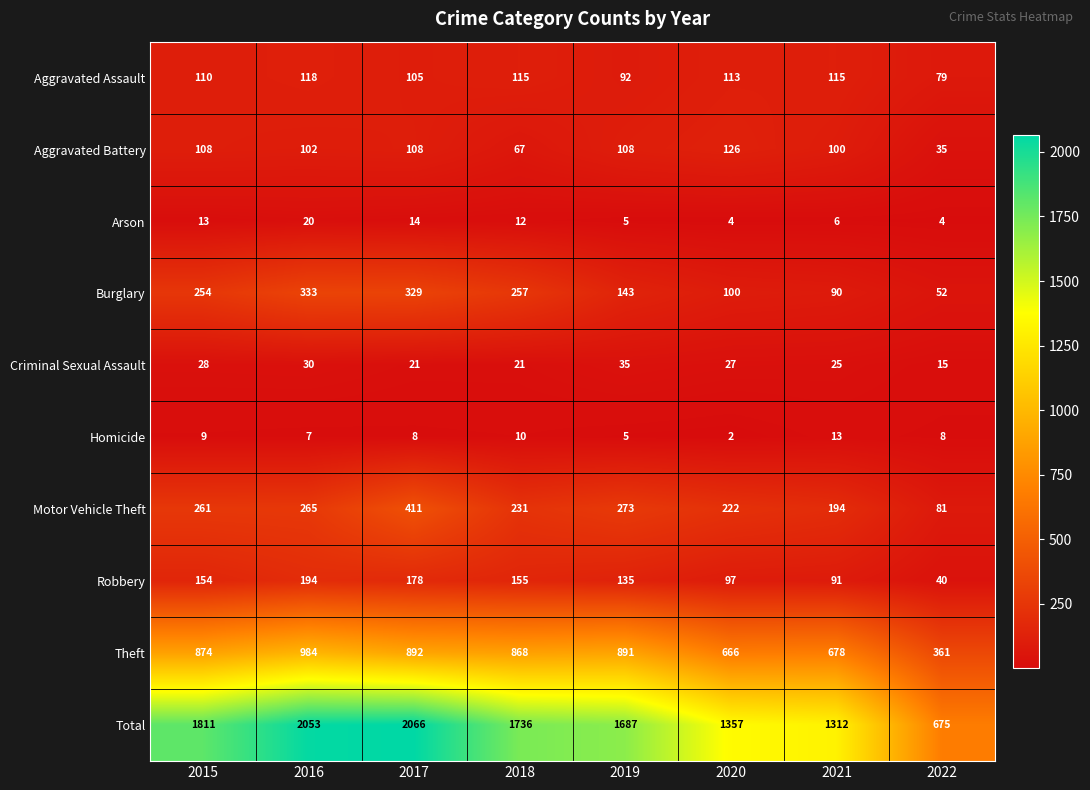

At which category does the chart reach its minimum across all series?

2020